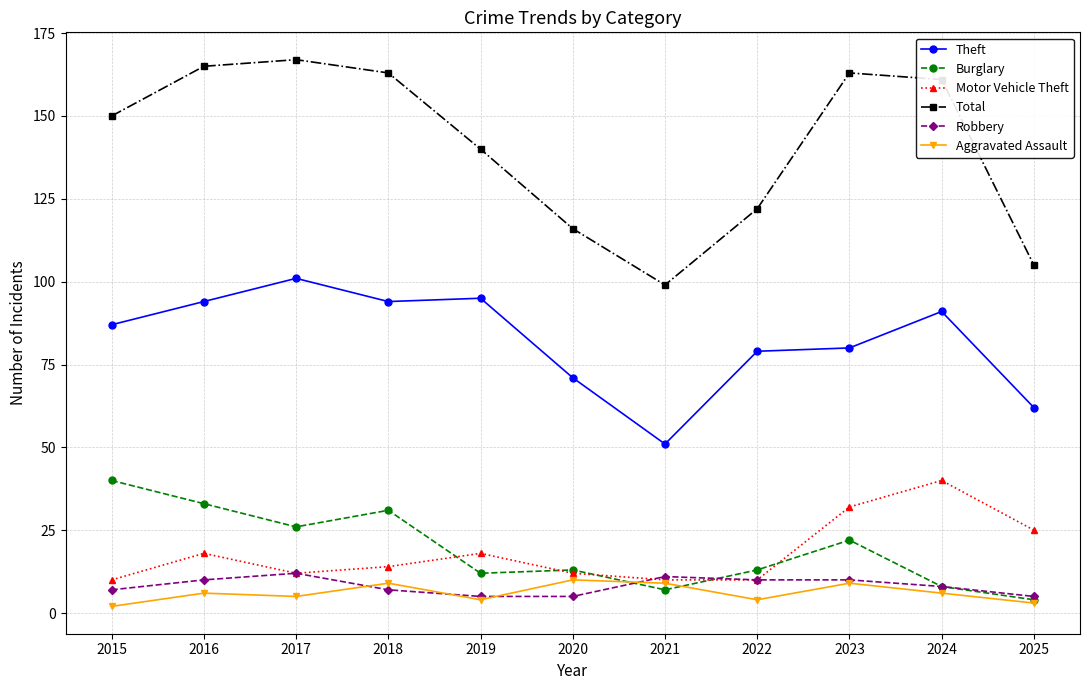

Reading right to left, transcribe all the data shown in this chart.

Theft: 62	91	80	79	51	71	95	94	101	94	87
Burglary: 4	8	22	13	7	13	12	31	26	33	40
Motor Vehicle Theft: 25	40	32	10	10	12	18	14	12	18	10
Total: 105	161	163	122	99	116	140	163	167	165	150
Robbery: 5	8	10	10	11	5	5	7	12	10	7
Aggravated Assault: 3	6	9	4	9	10	4	9	5	6	2